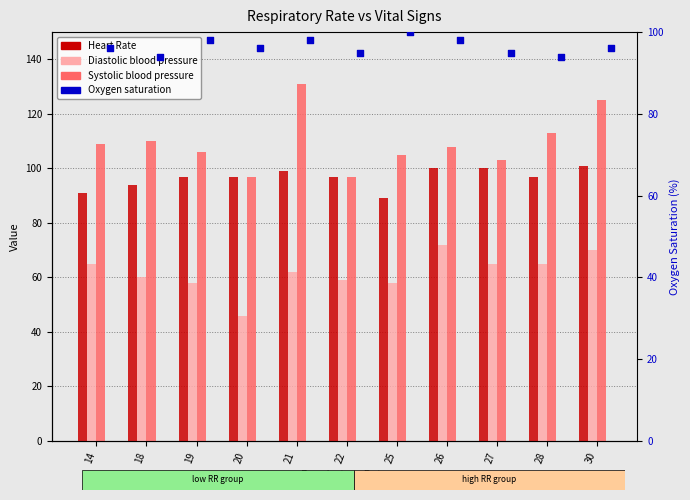

At which category is the sum across all series the highest?

30